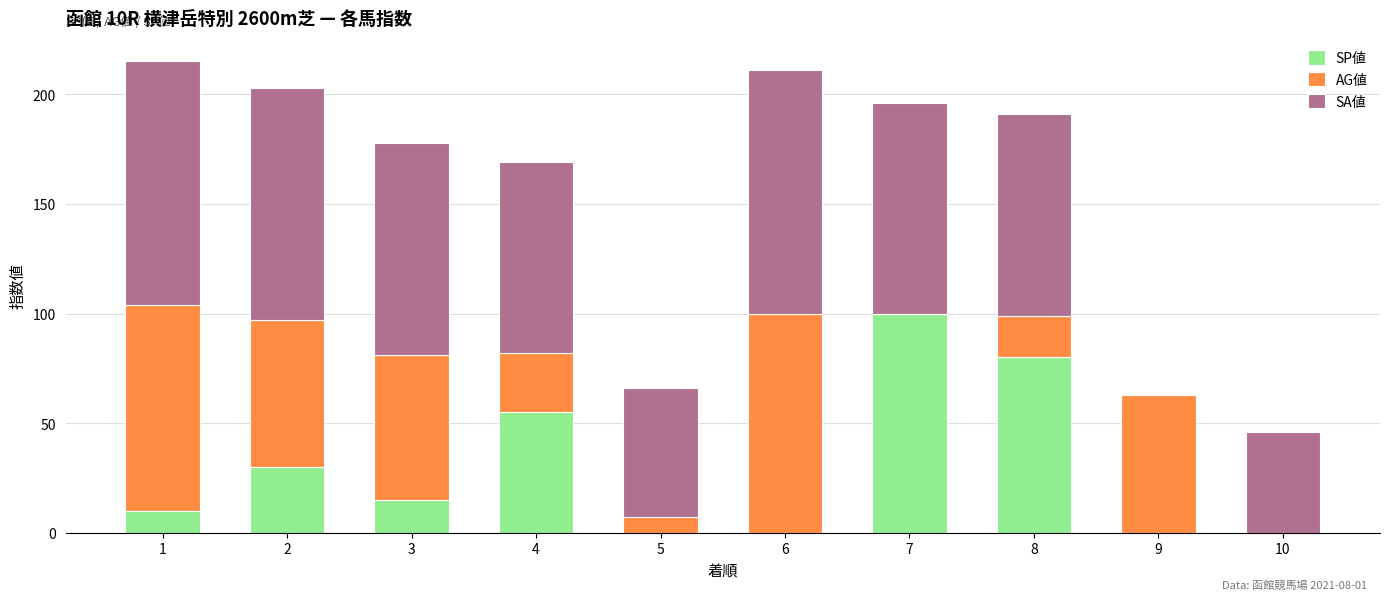

What is the highest value of the SP値 series?

100